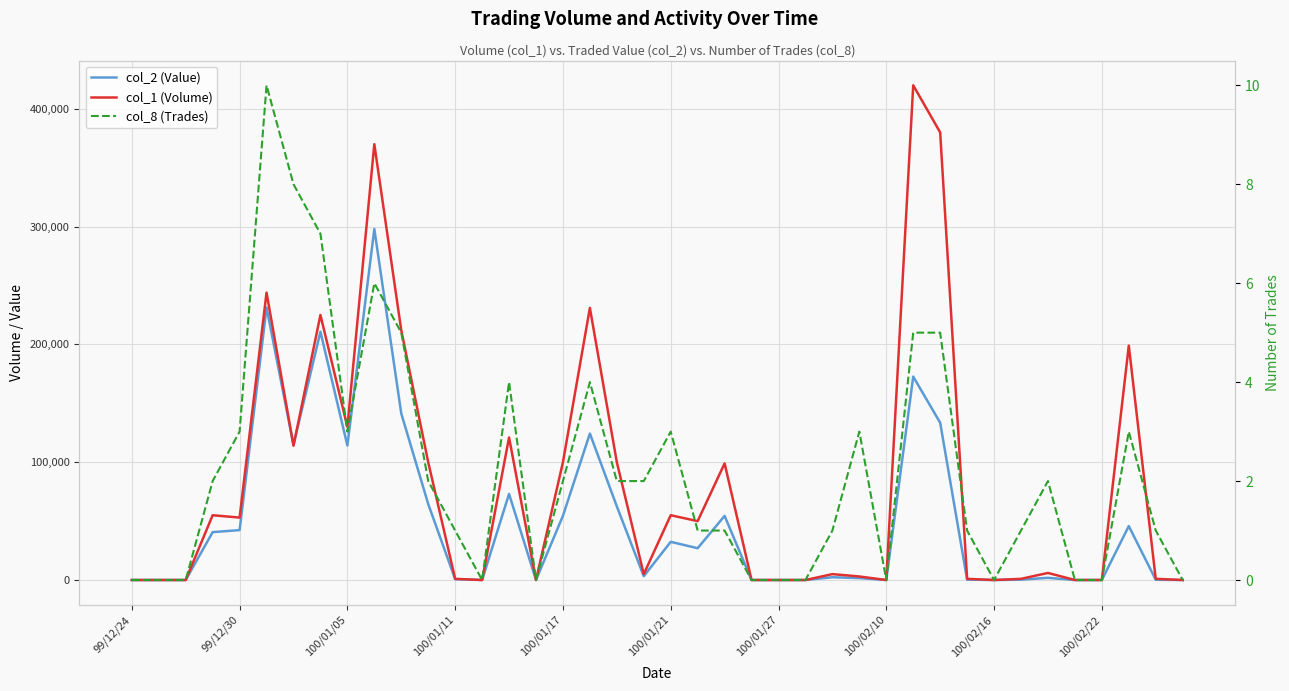

At which category does the chart reach its minimum across all series?

99/12/24